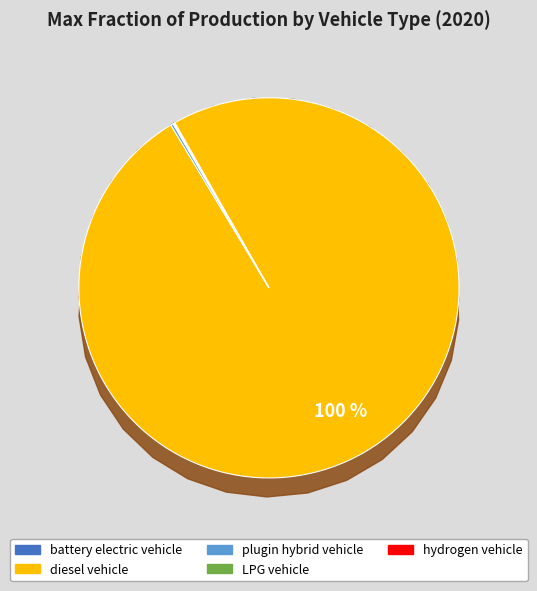

Count the number of slices in the pie.

7